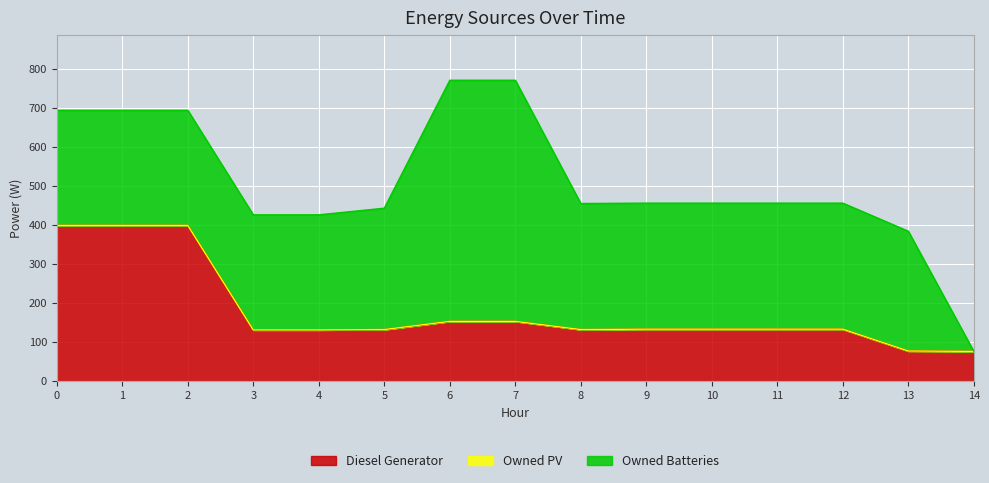

How many lines are shown in the chart?

3